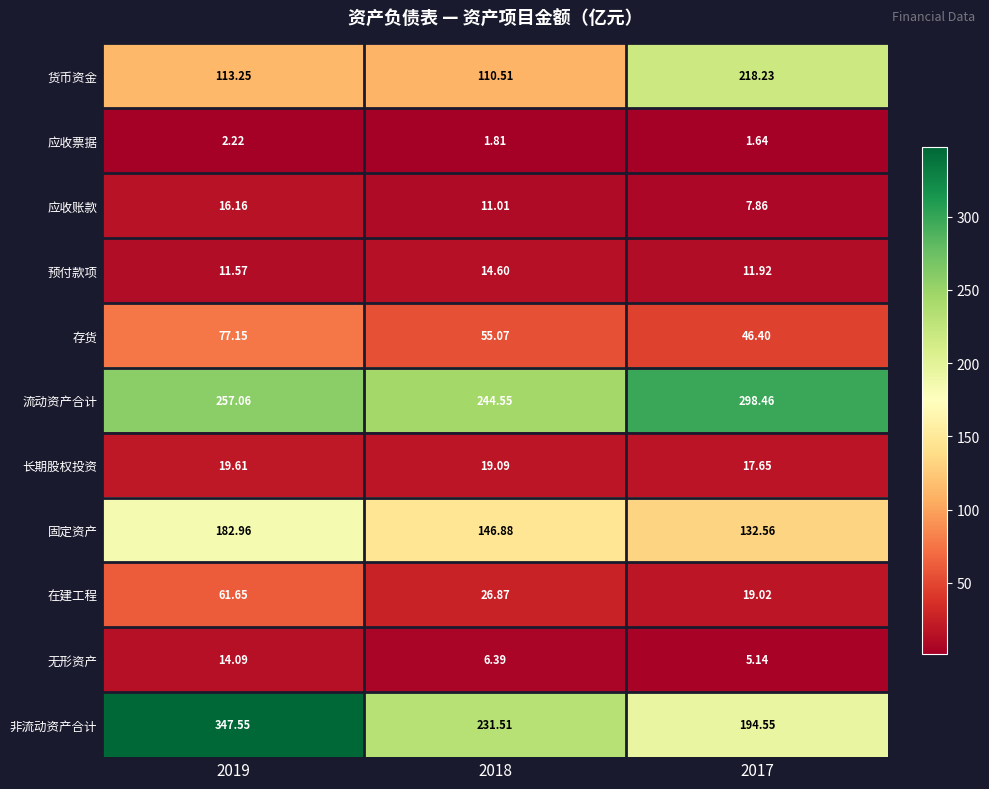

Rank the series by their maximum value, from highest to lowest.

非流动资产合计, 流动资产合计, 货币资金, 固定资产, 存货, 在建工程, 长期股权投资, 应收账款, 预付款项, 无形资产, 应收票据